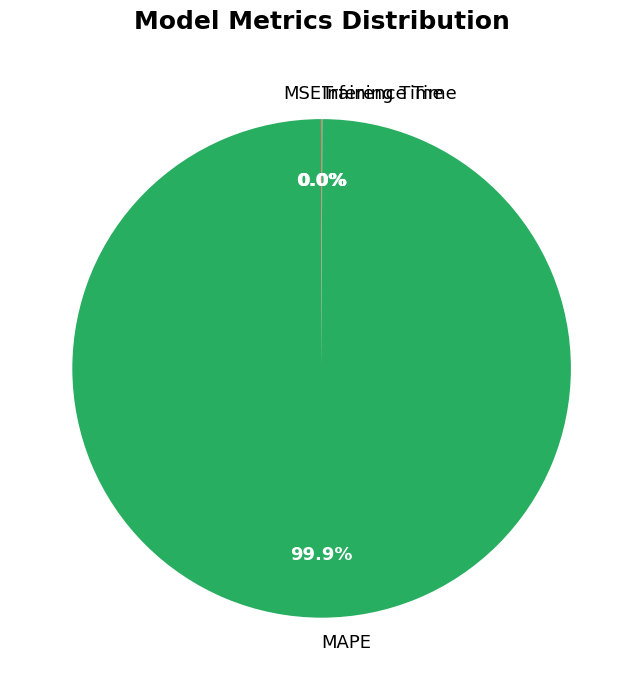

Does any single category account for the majority?

Yes